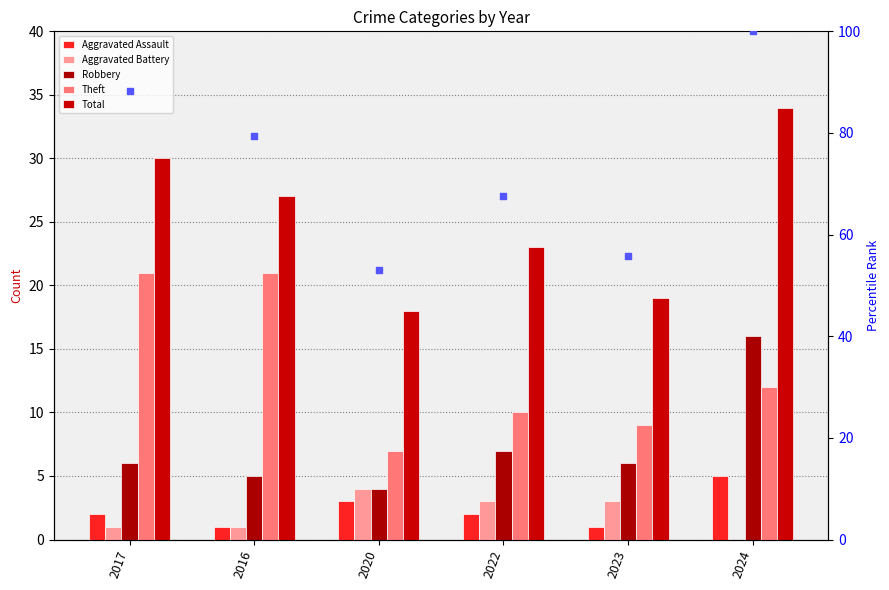

Which series has the largest Y range (max minus min)?

Total